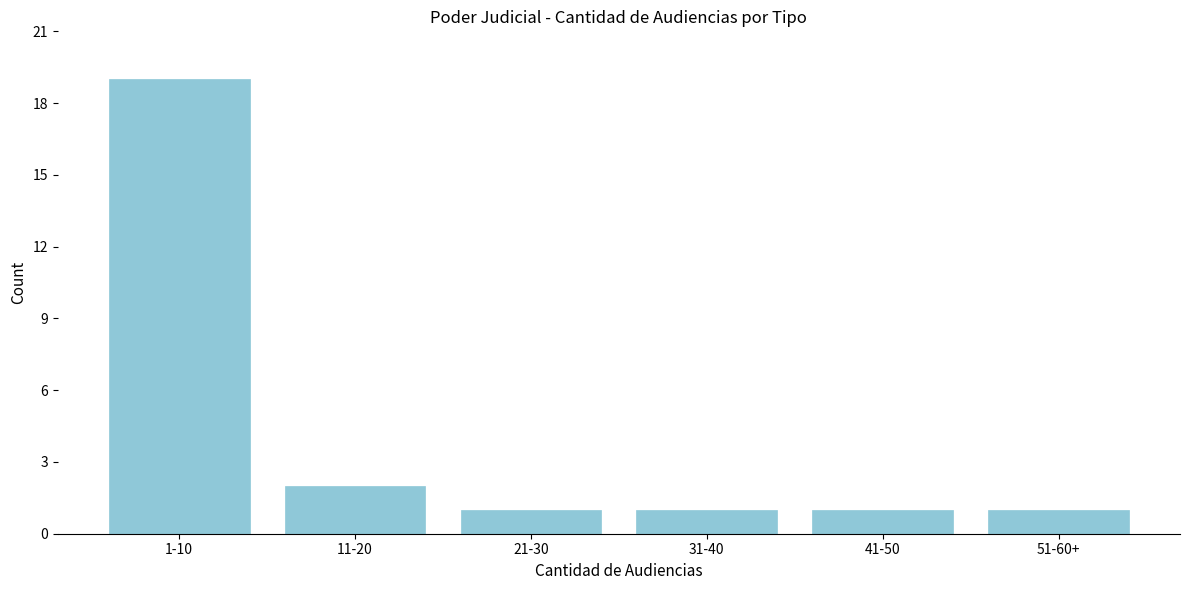

Reading left to right, transcribe all the data shown in this chart.

19	2	1	1	1	1